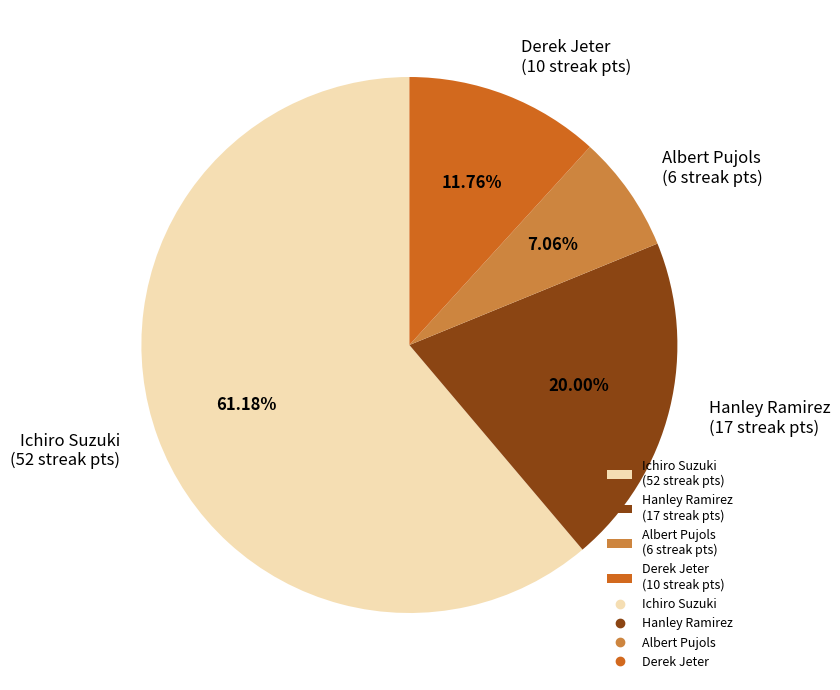

To the nearest percent, what is the combined percentage of Ichiro Suzuki and Derek Jeter?

73%